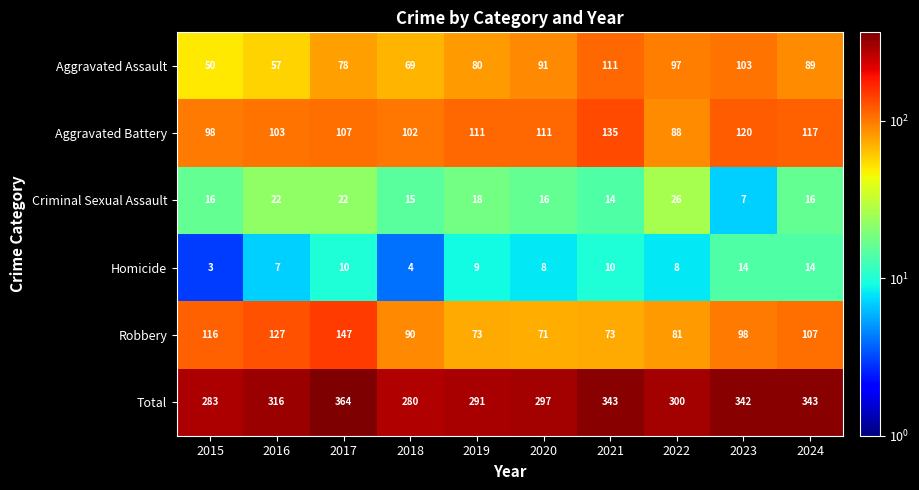

What is the difference between the maximum and minimum values in the Criminal Sexual Assault series?

19